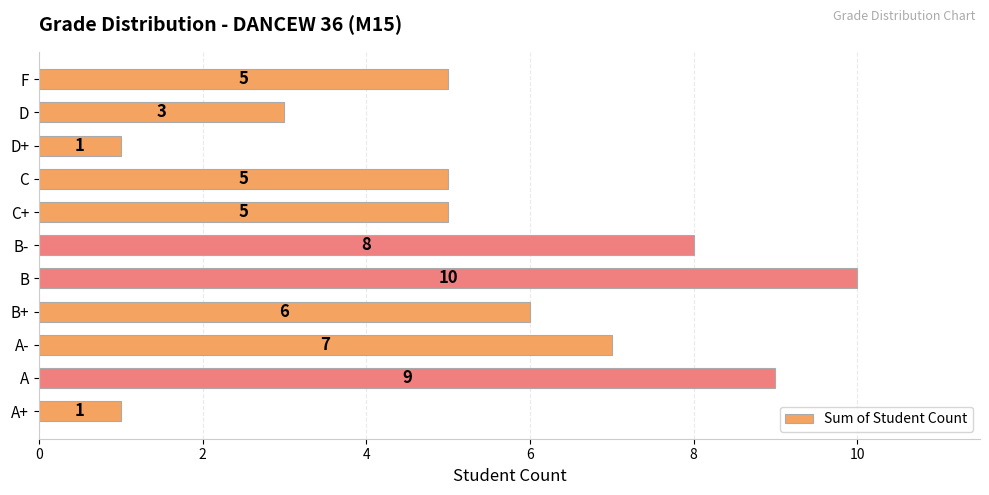

Which has a higher value, F or D+?

F